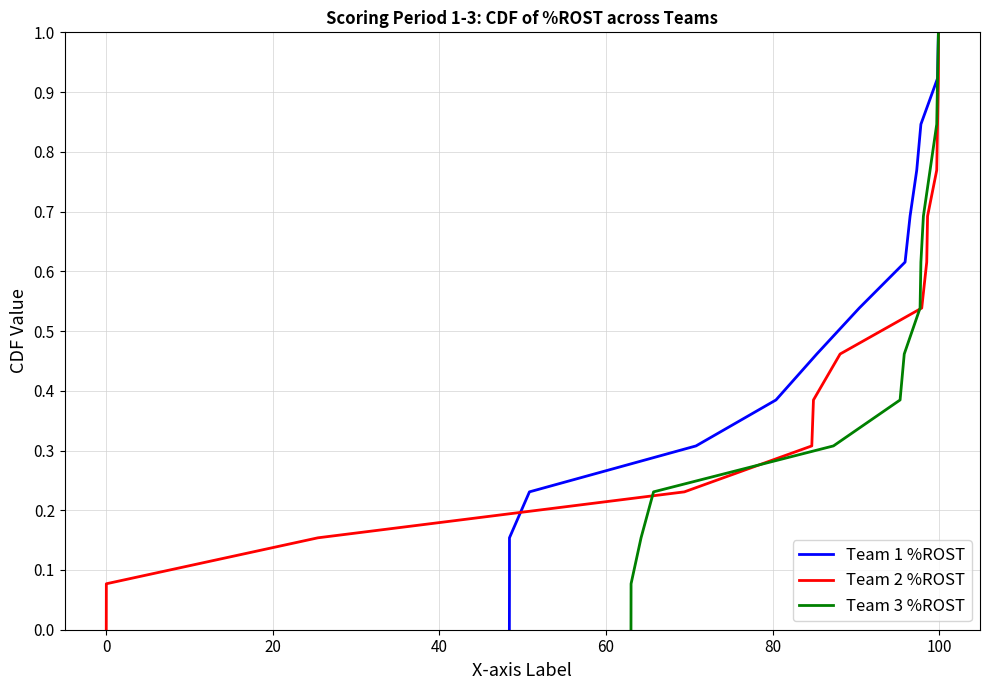

True or false: Team 1 %ROST has more than 2 interior local peaks.

False